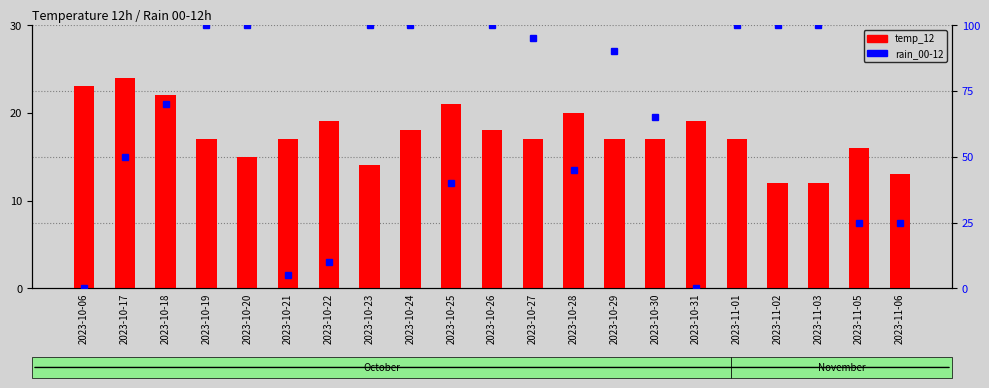

What position from the right is 2023-10-30?

7